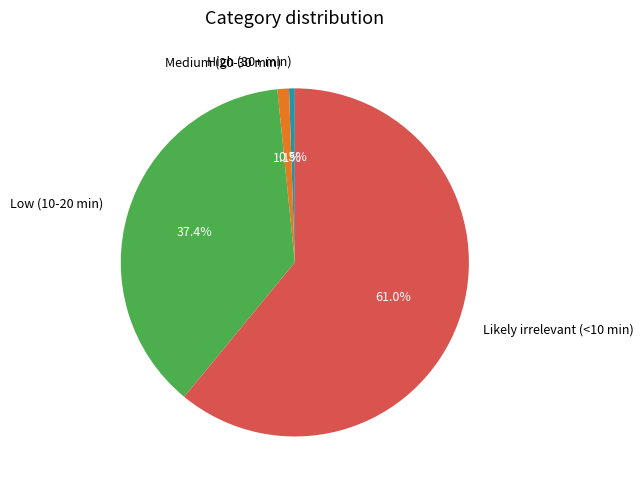

To the nearest percent, what percentage of the pie is Low (10-20 min)?

37%